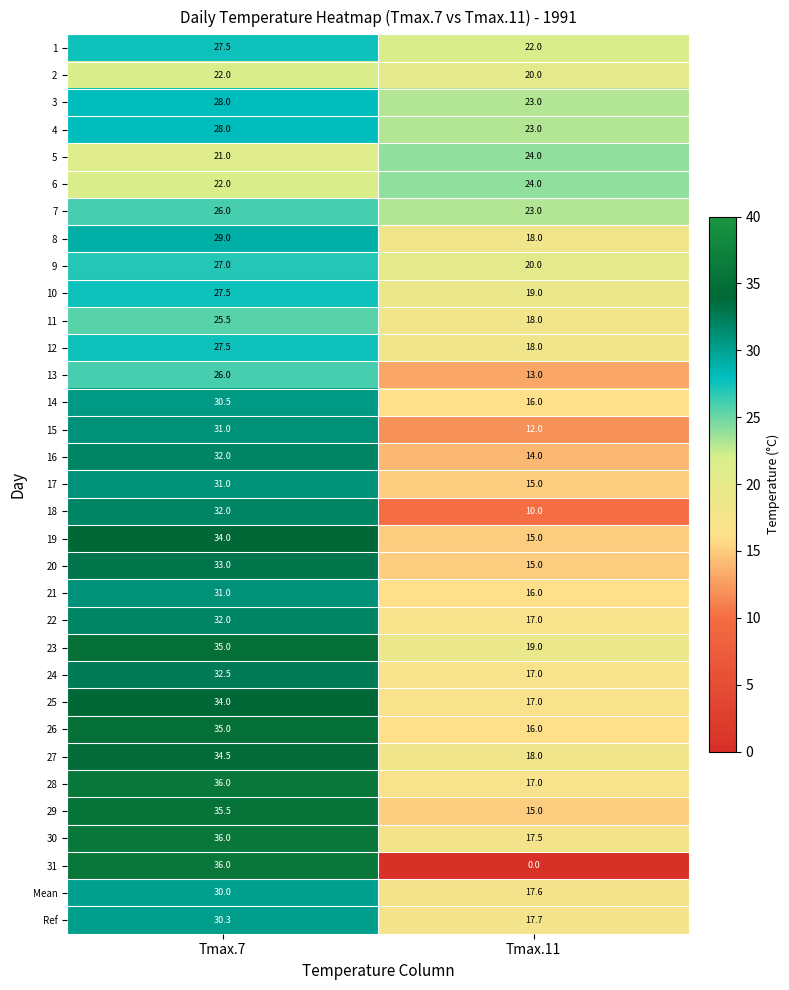

Rank the categories by 6 value from lowest to highest.

Tmax.7, Tmax.11